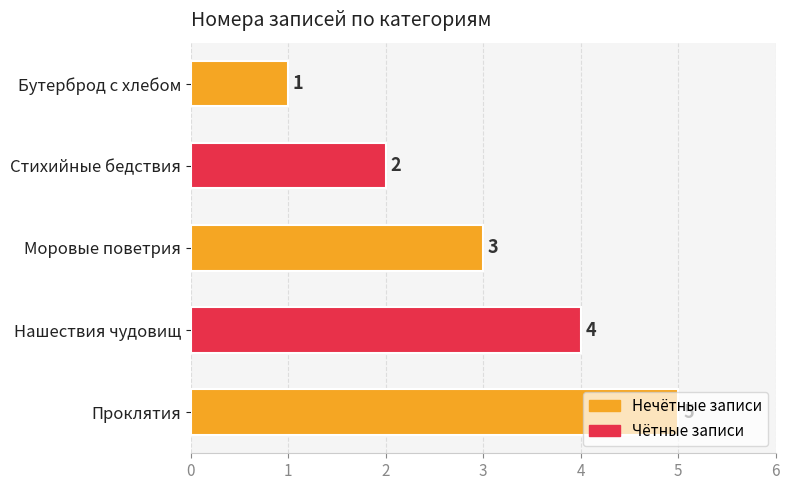

Where is the data nearest to the value 3?

Моровые поветрия